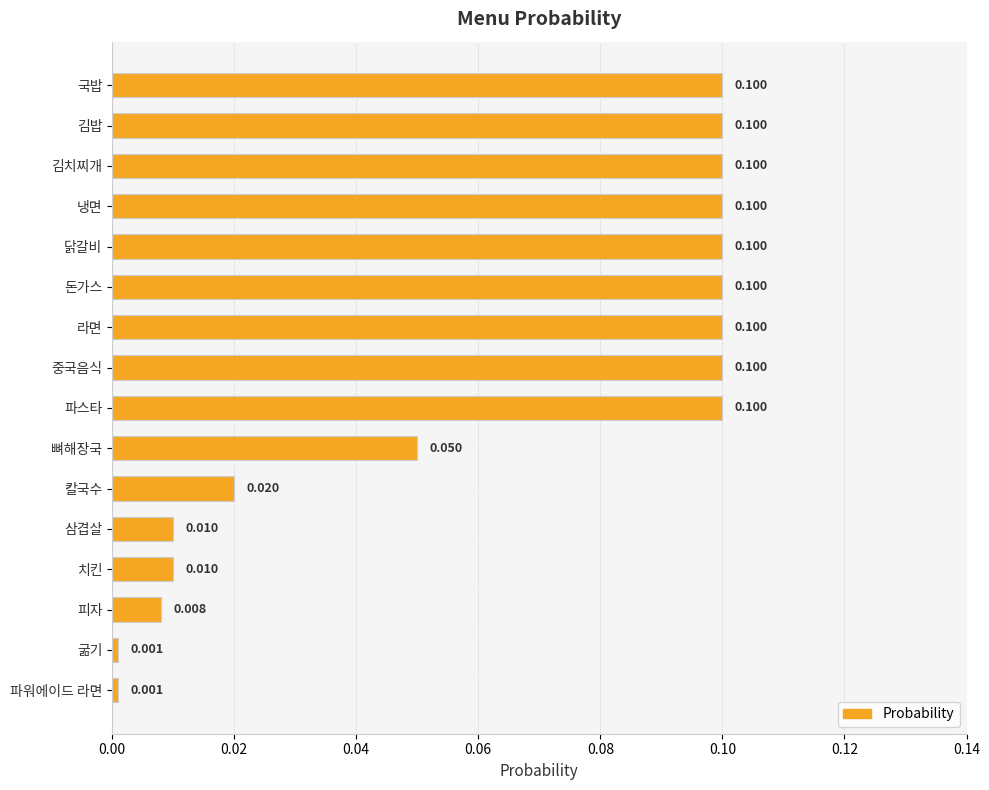

What is the sum of all values?

1.0